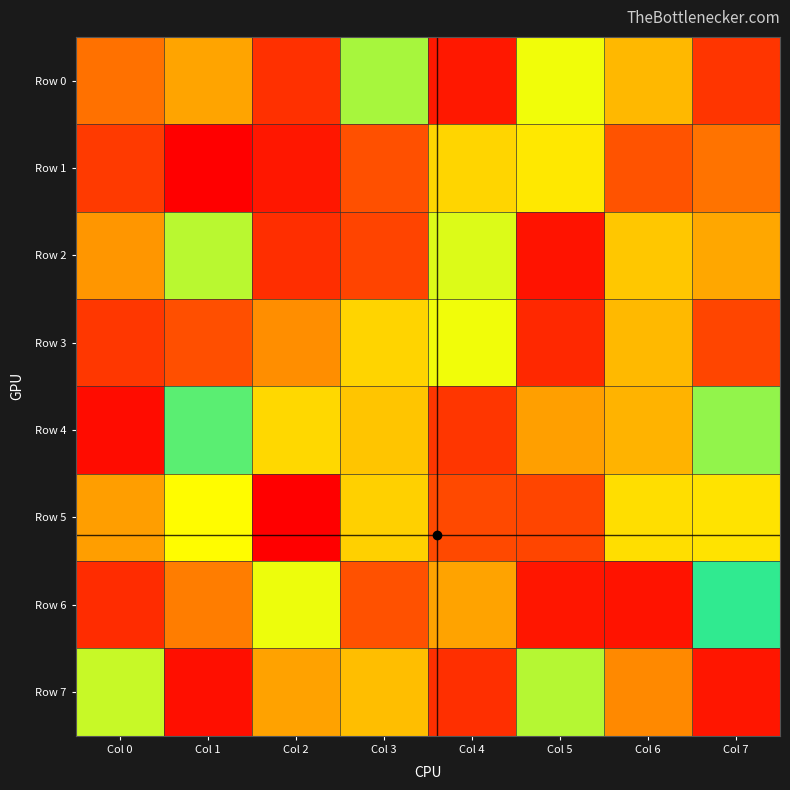

At which category is the sum across all series the highest?

Col 5